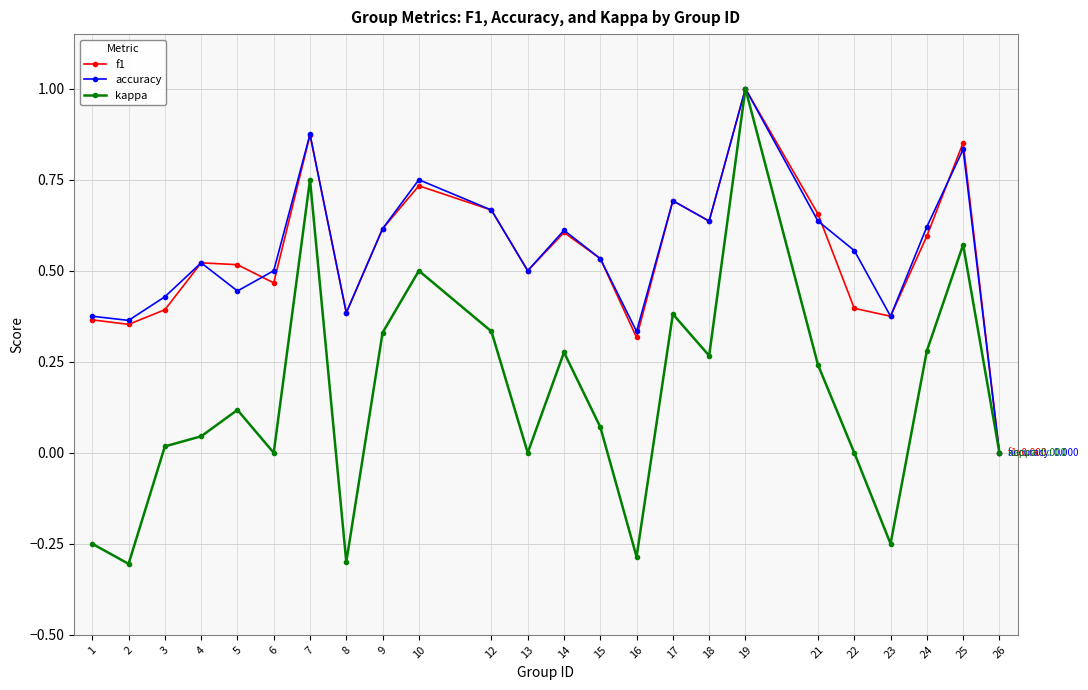

Is the value of kappa at 25 greater than the value of accuracy at 6?

Yes